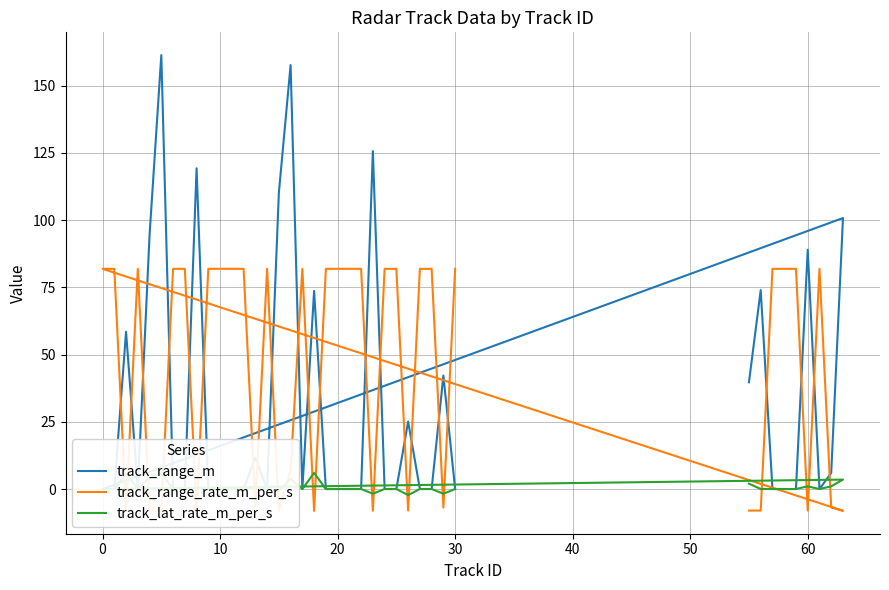

How many intersections are there between track_range_m and track_range_rate_m_per_s?

23